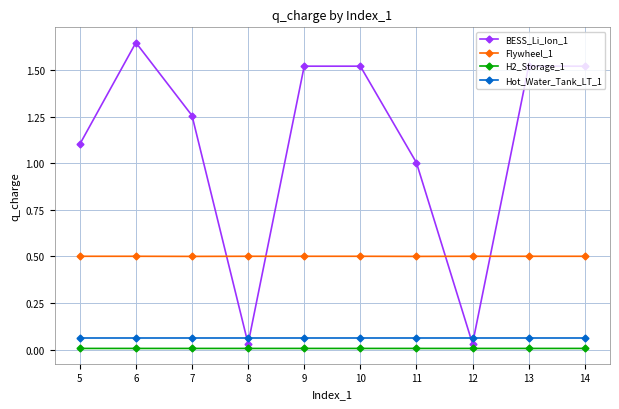

What is the sum of all BESS_Li_Ion_1 values?

11.2